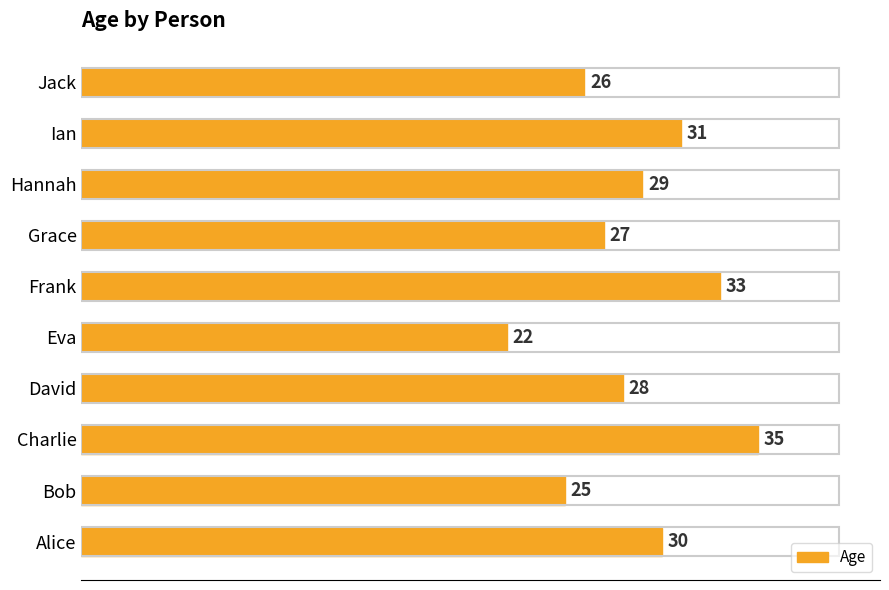

The value at Ian is 31. True or false?

True